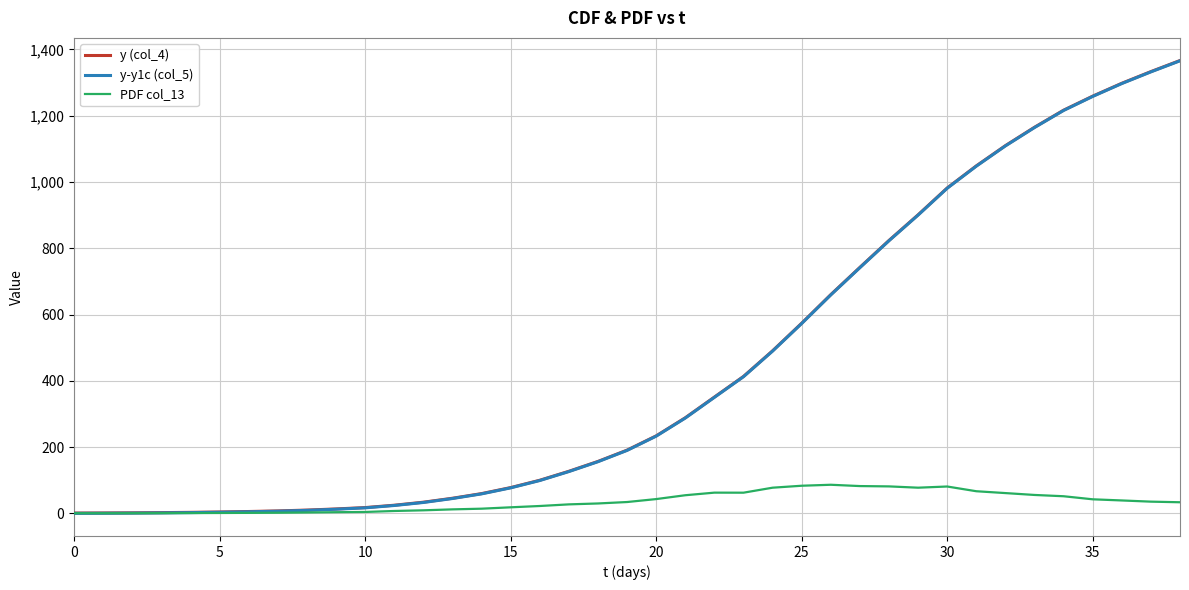

How many values in the y (col_4) series are below 190?

19